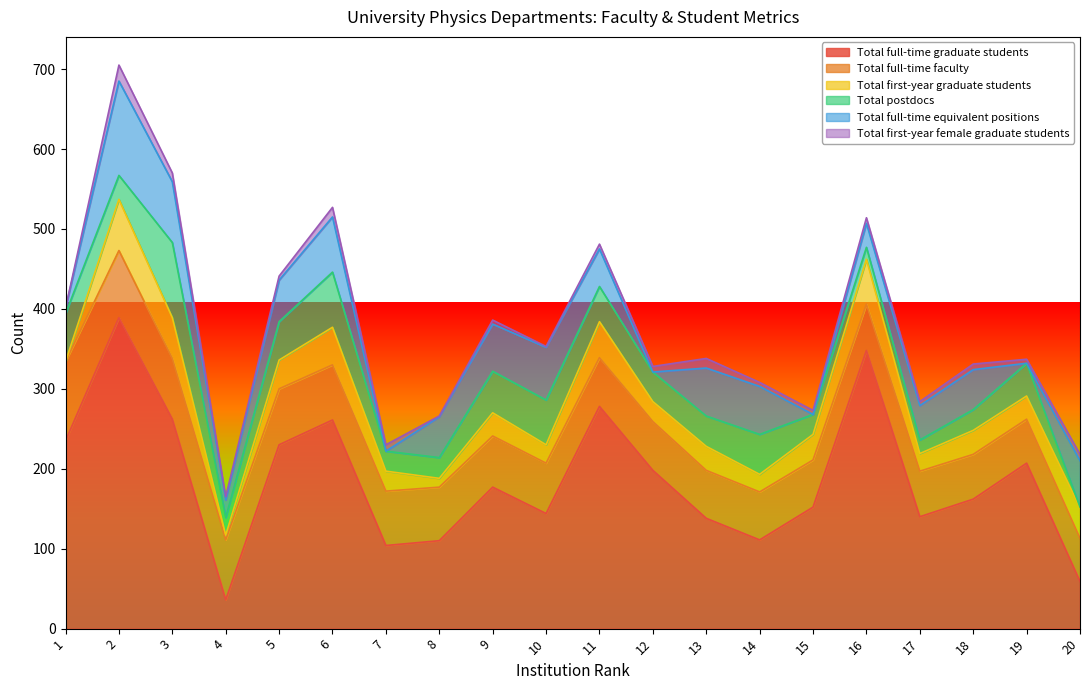

Where is Total first-year female graduate students nearest to the value 10?

3